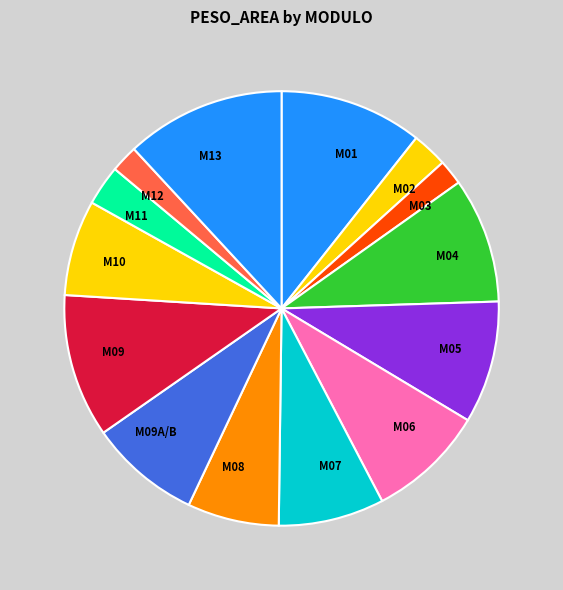

Does M06 account for over 50% of the chart?

No